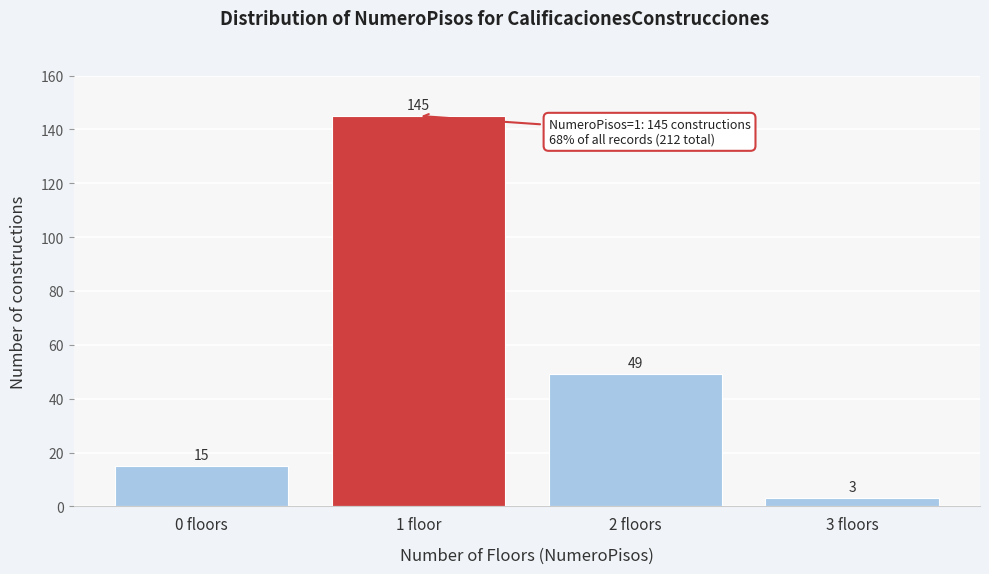

Reading left to right, what are all the values shown in this chart?

15	145	49	3